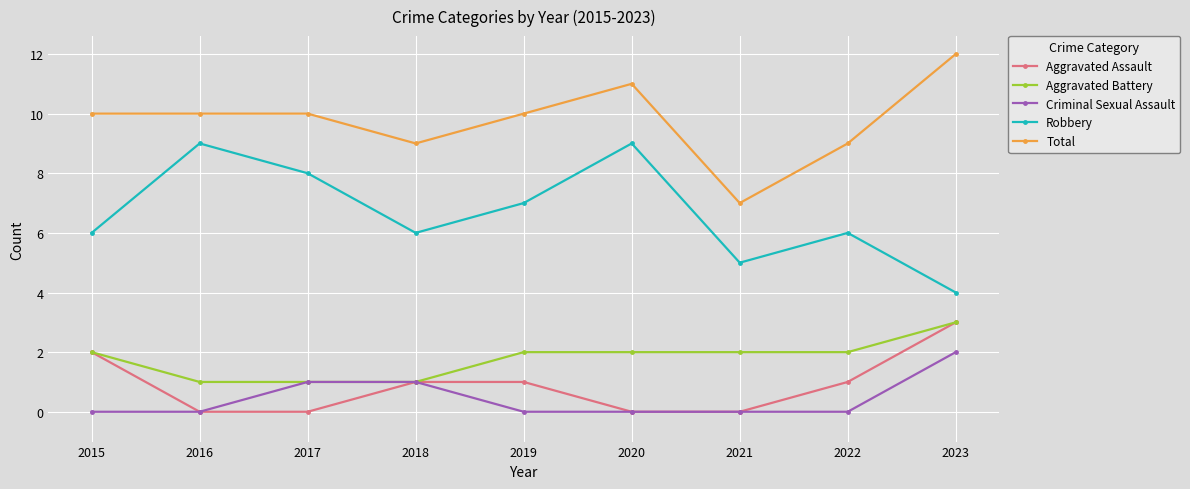

True or false: Total has more than 0 points higher than both neighbors.

True